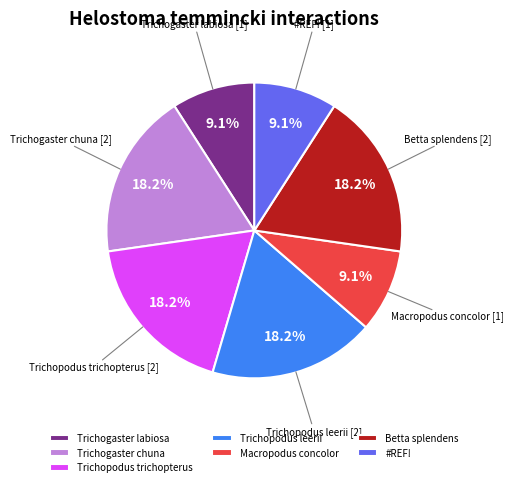

Is Trichopodus trichopterus the majority of the pie?

No